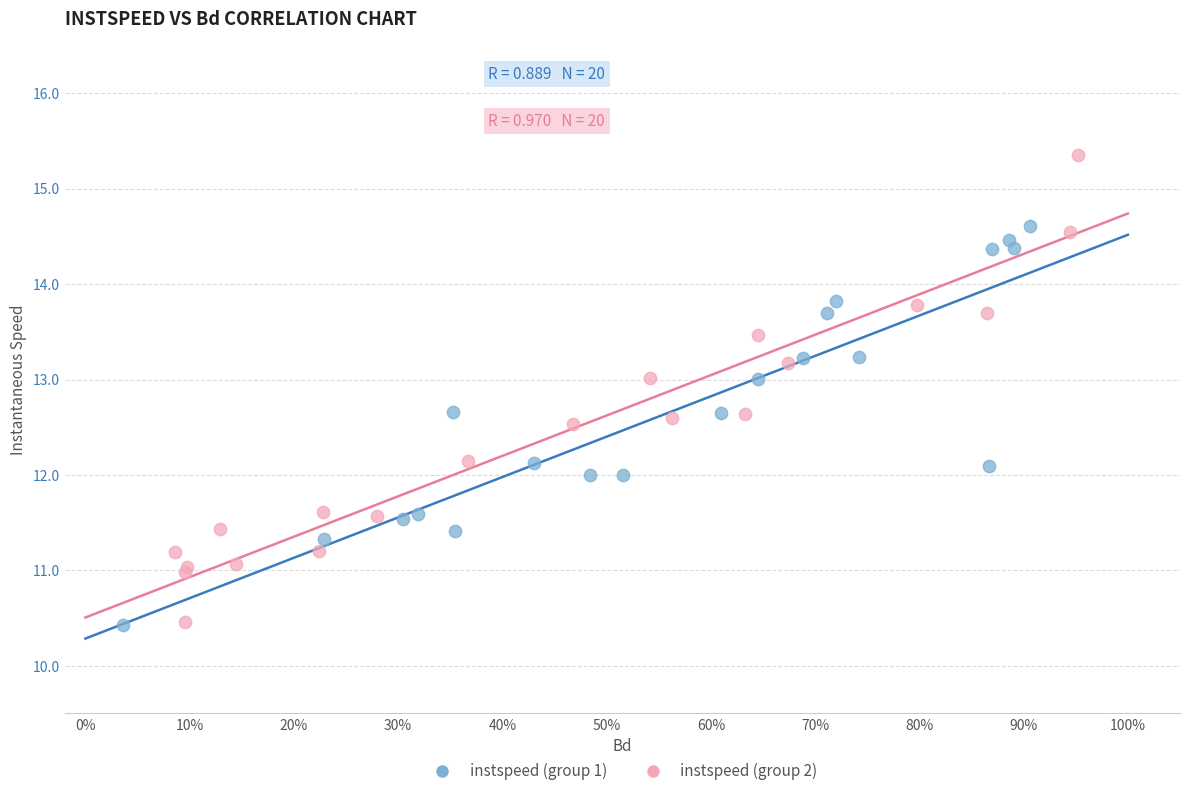

Which series has the widest spread of Y values?

instspeed (group 2)